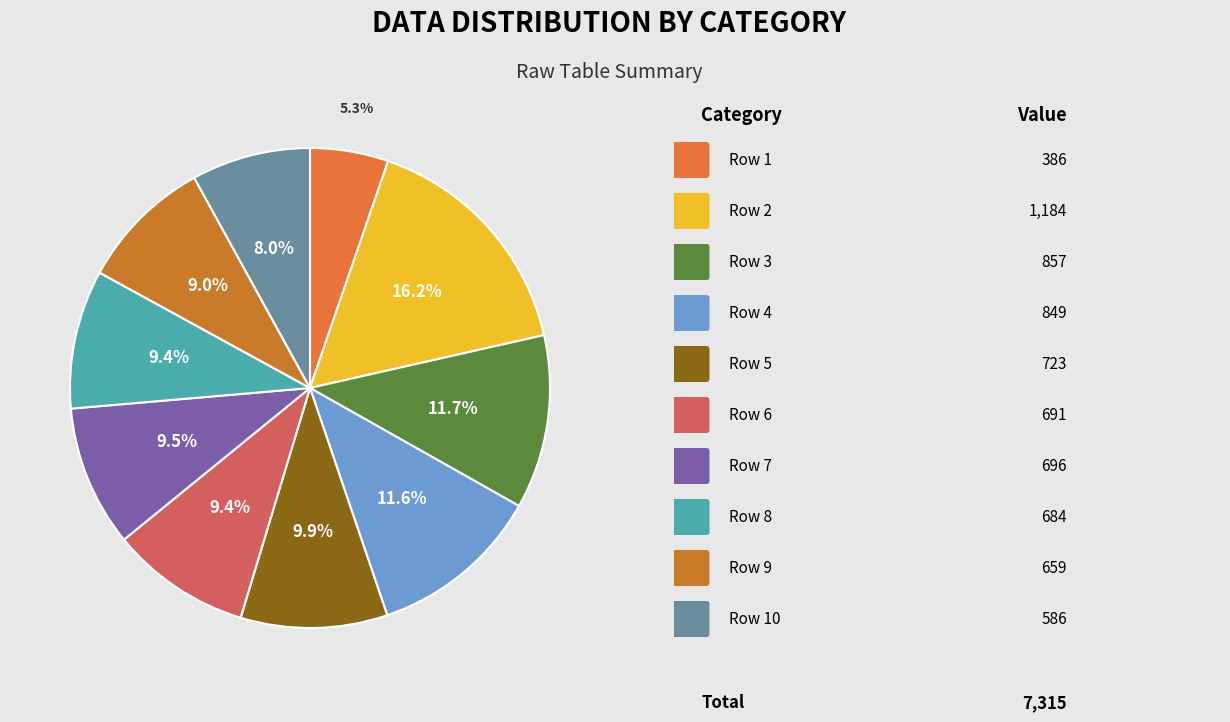

To the nearest percent, what is the average slice percentage?

10%